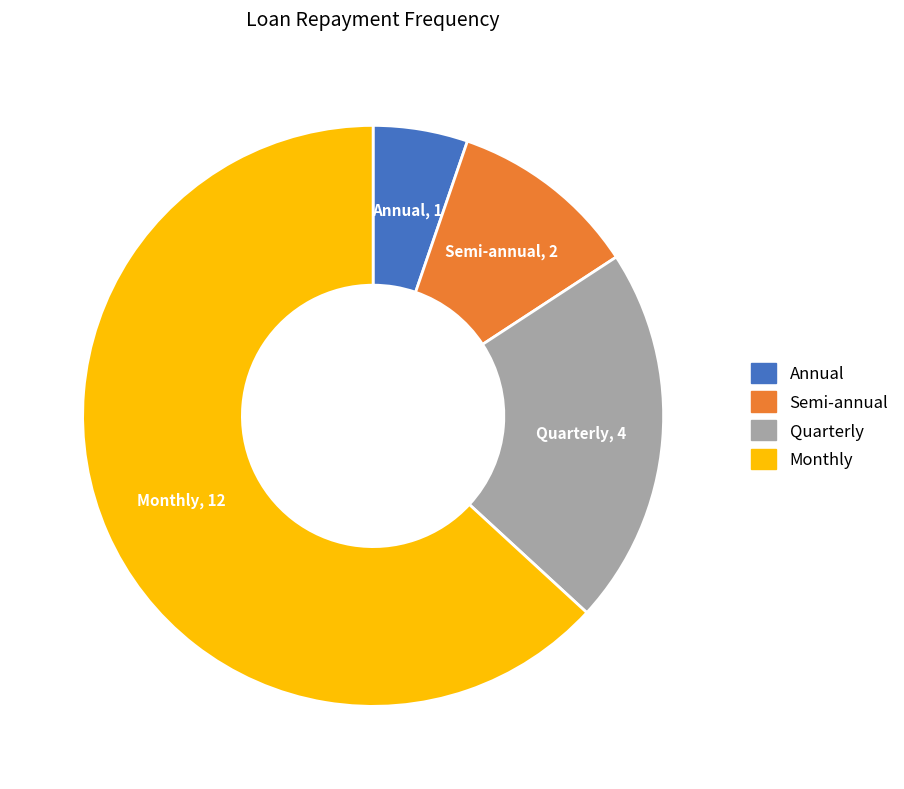

How many segments does this pie chart have?

4